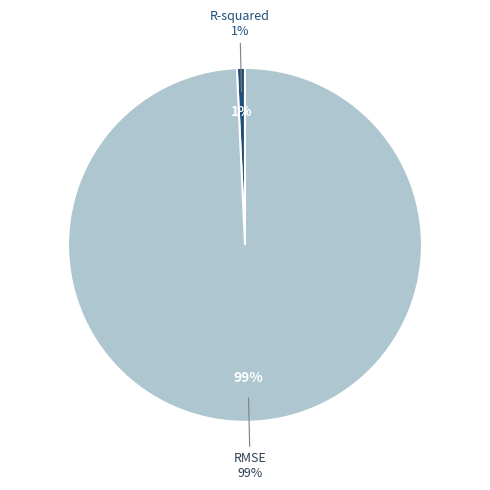

To the nearest percent, what portion does R-squared represent?

1%